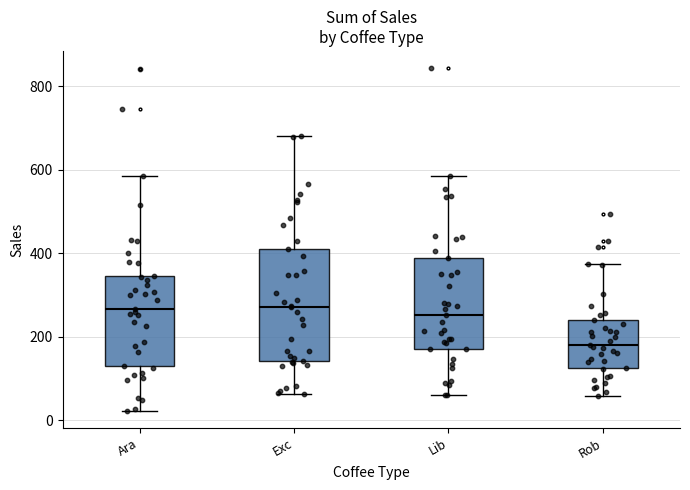

Reading left to right, transcribe this box plot: for each box, give where its median line is, the range the box spans, and where its two whiskers end, as read against the y-axis. The values are not printed on the chart, so give them approximately, as read against the axis.

Ara: median 260, box 140 to 340, whiskers 20 to 580
Exc: median 280, box 140 to 400, whiskers 60 to 680
Lib: median 260, box 180 to 380, whiskers 60 to 580
Rob: median 180, box 120 to 240, whiskers 60 to 380